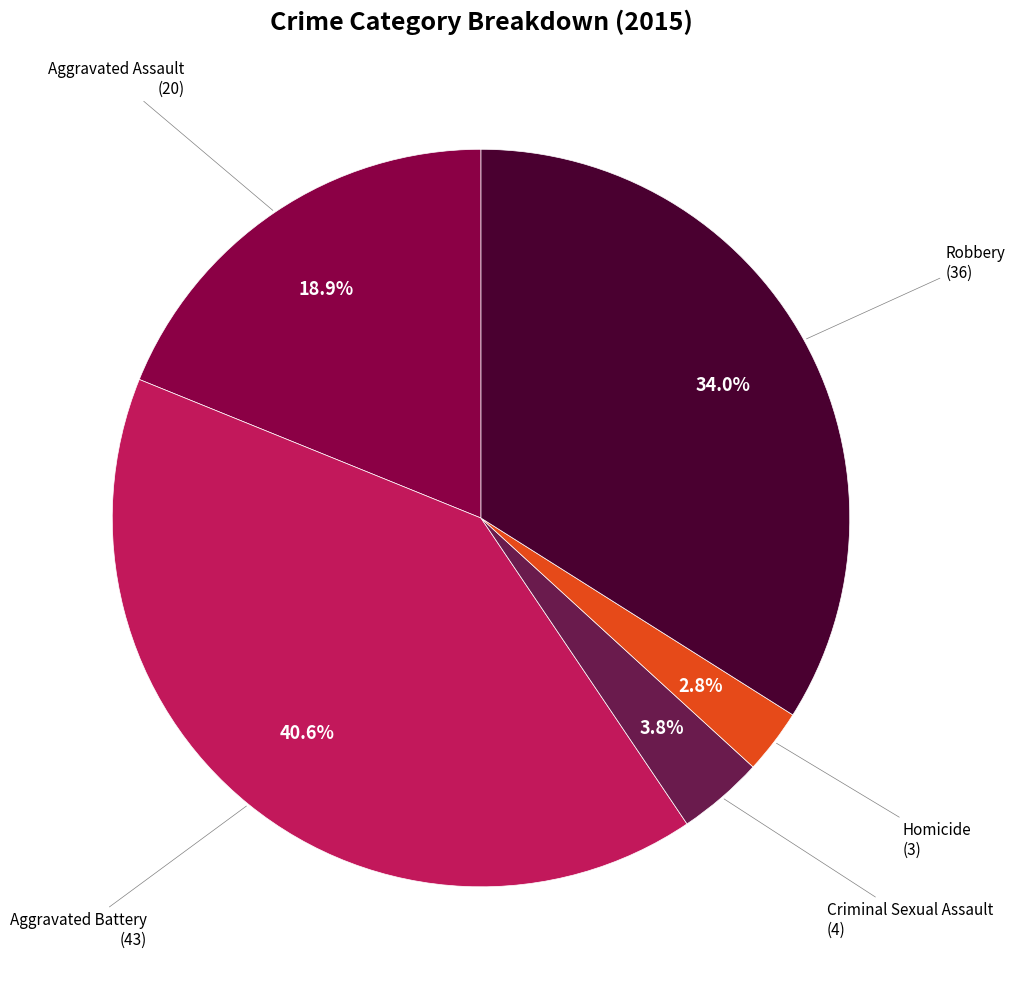

Is there any slice that represents more than half of the pie?

No